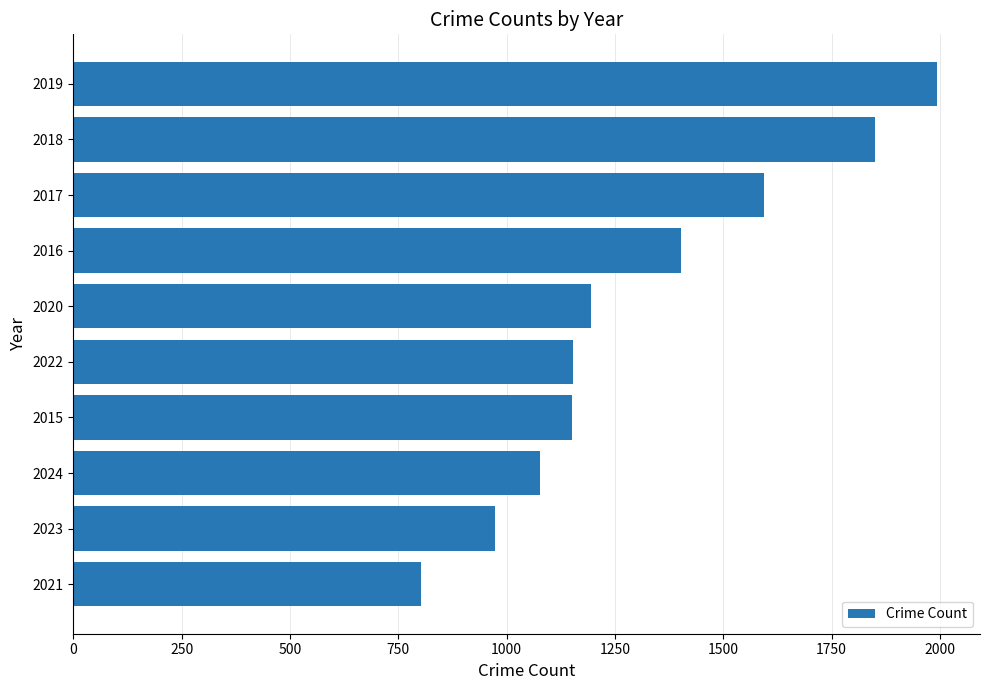

What is the difference between the maximum and minimum values?

1190